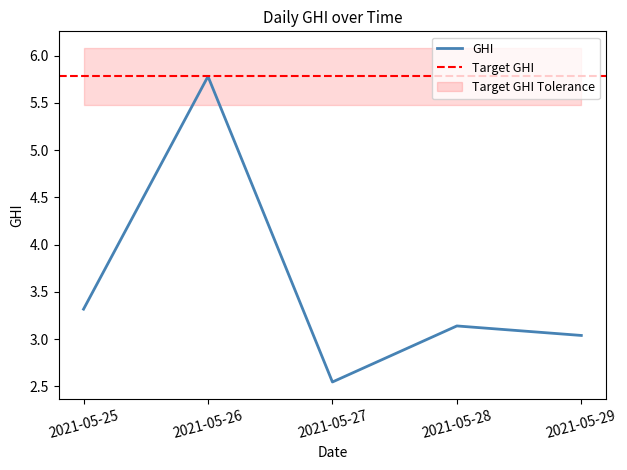

Is this an area chart (filled region under the line)?

No